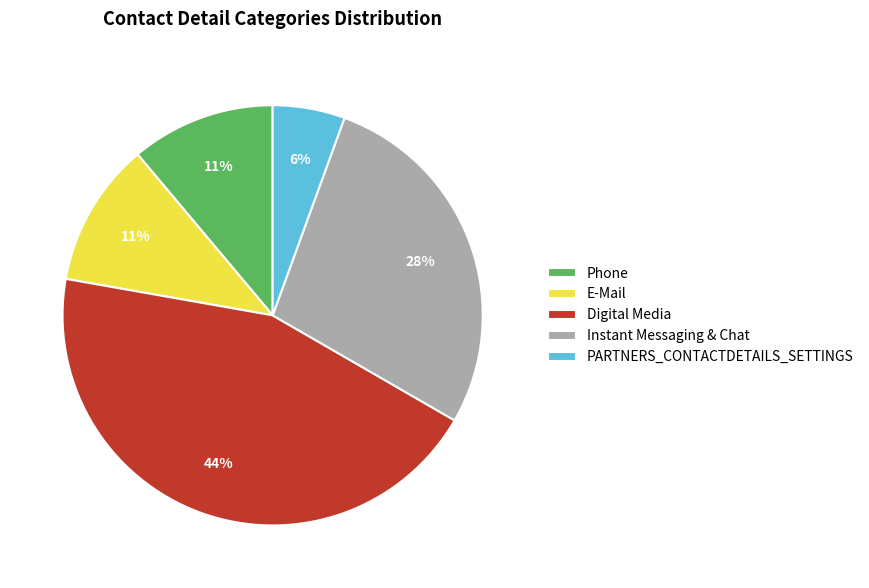

How many slices are in this pie chart?

5